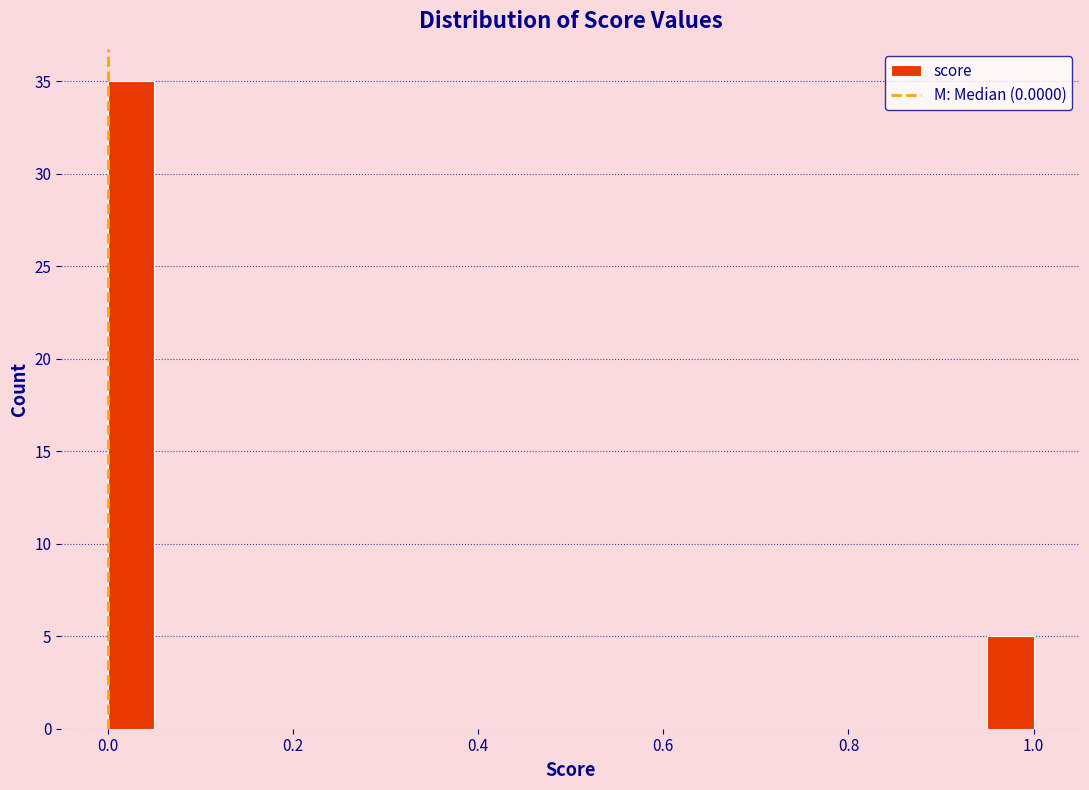

Around what value on the x-axis is the tallest bar? Give the approximate position of its centre, as read against the axis.

0.02